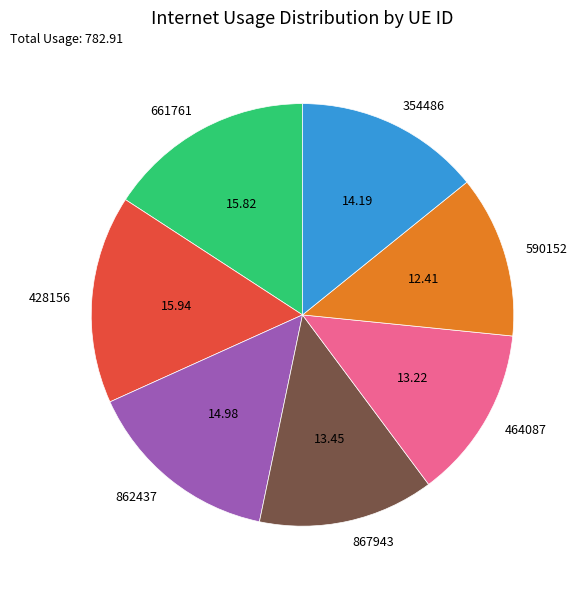

Is there a majority slice in this chart?

No